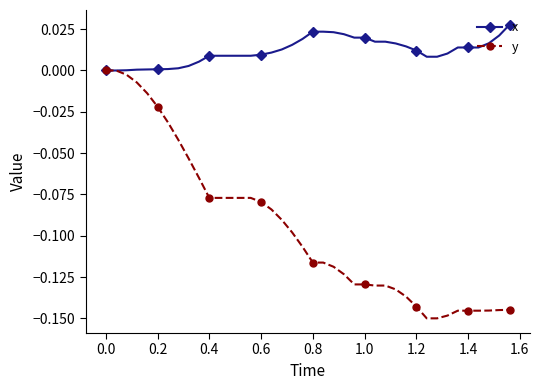

How many series are shown in this chart?

2